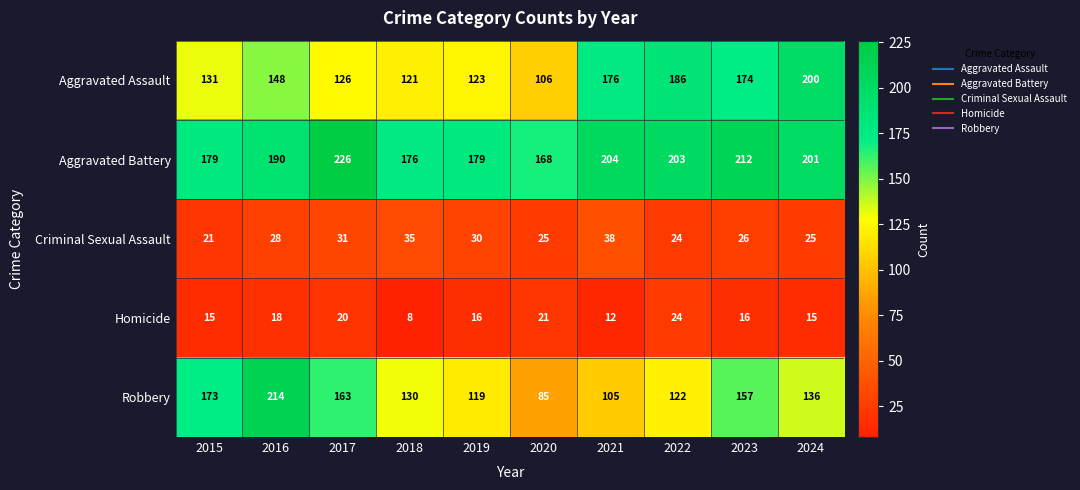

What is the lowest value of the Criminal Sexual Assault series?

21